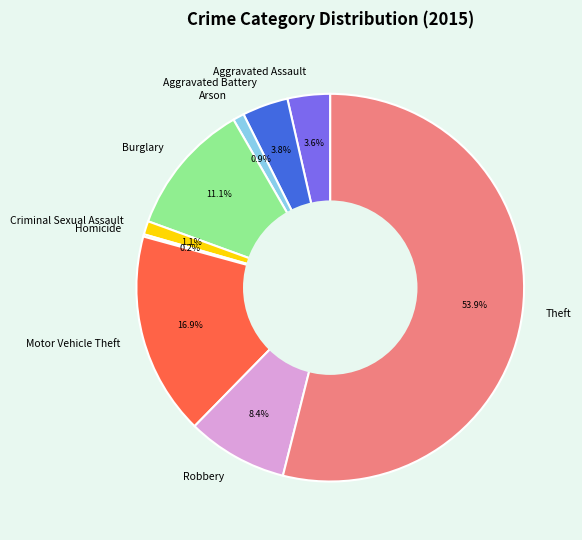

True or false: Aggravated Assault accounts for 4% of the total.

True